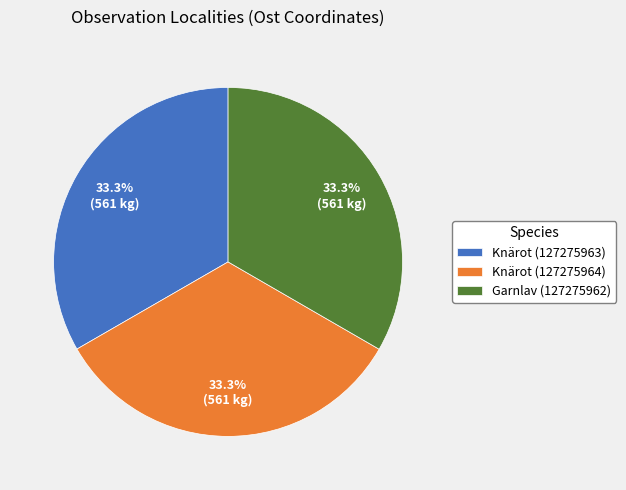

Approximately how many times larger is the value at Knärot (127275963) compared to Knärot (127275964)?

1.0